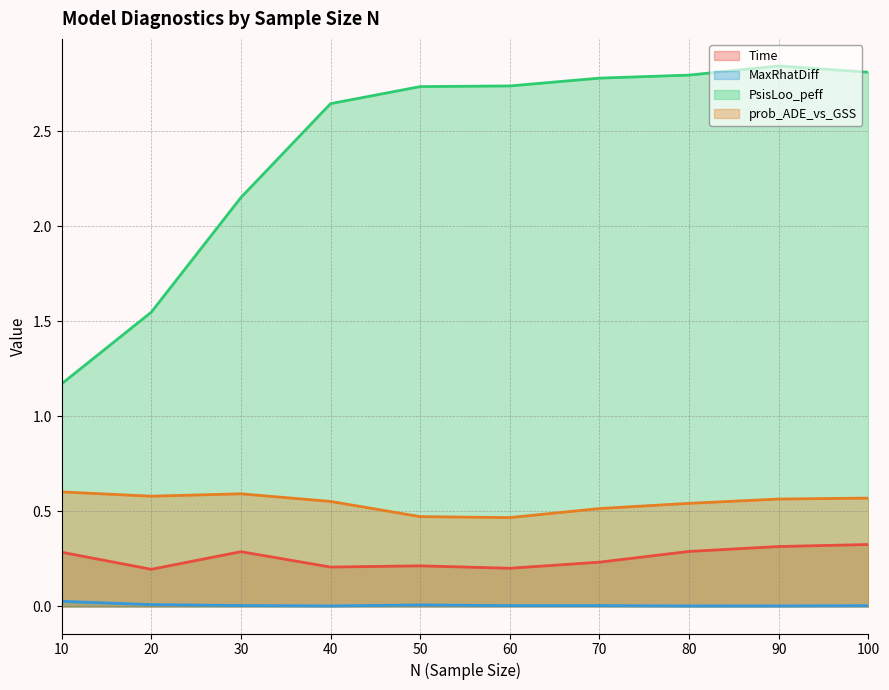

At which category does the chart reach its minimum across all series?

70